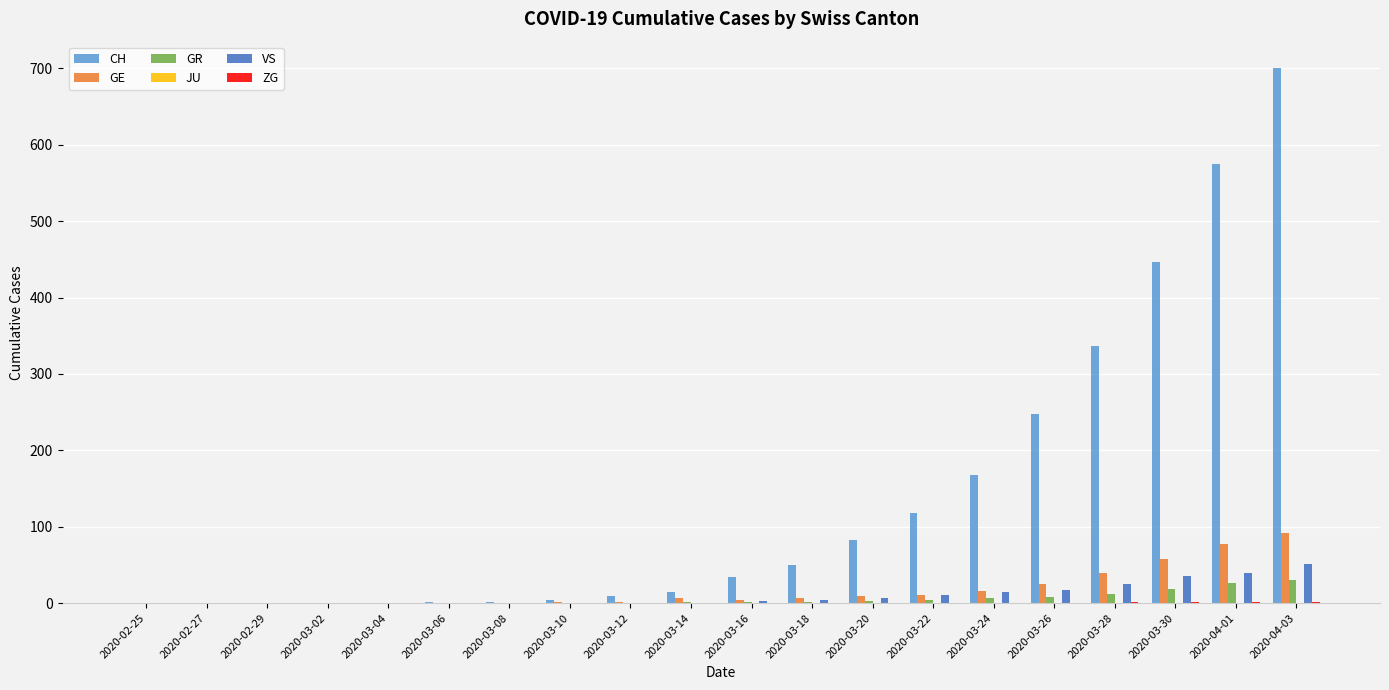

Between 2020-02-29 and 2020-03-24, which series saw the biggest shift?

CH